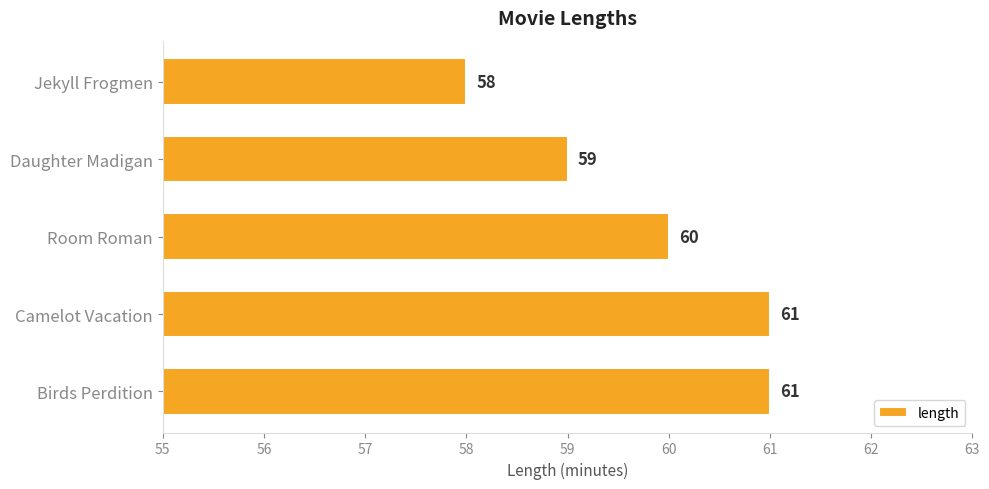

At which label is the value closest to 59?

Daughter Madigan